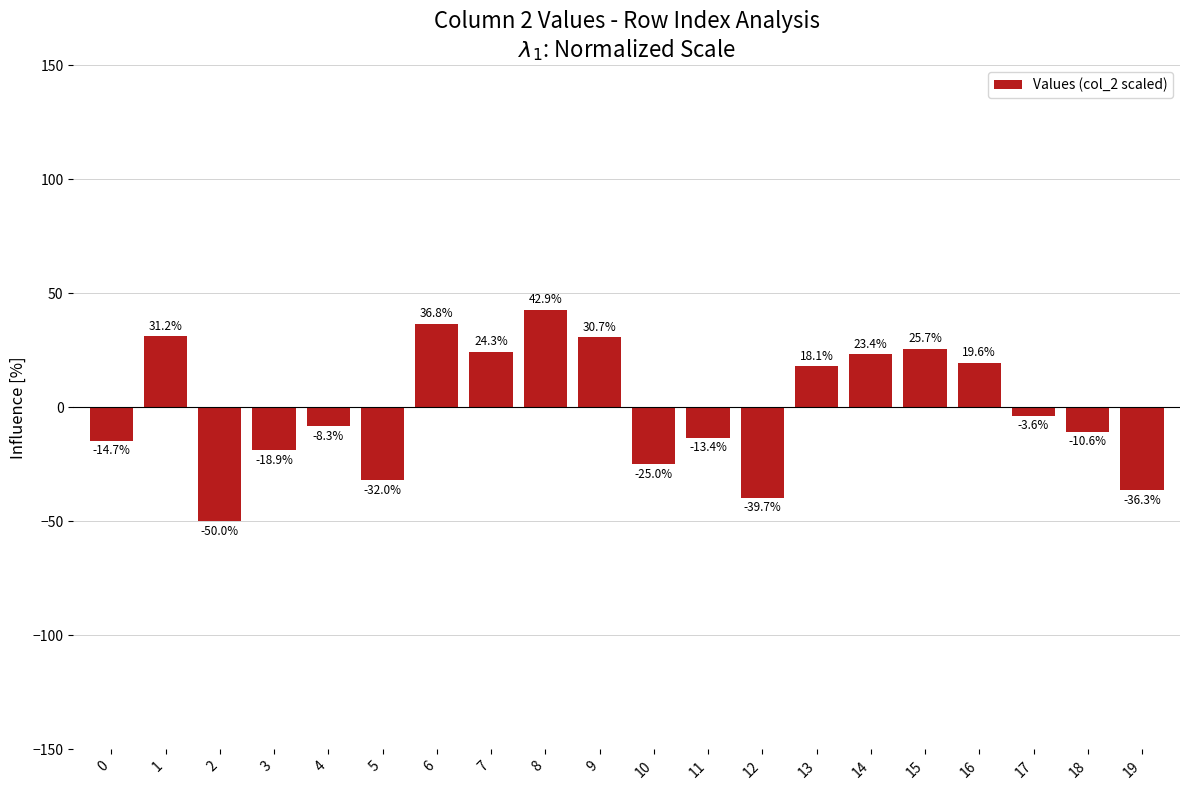

What is the difference between the values at 3 and 13?

37.0